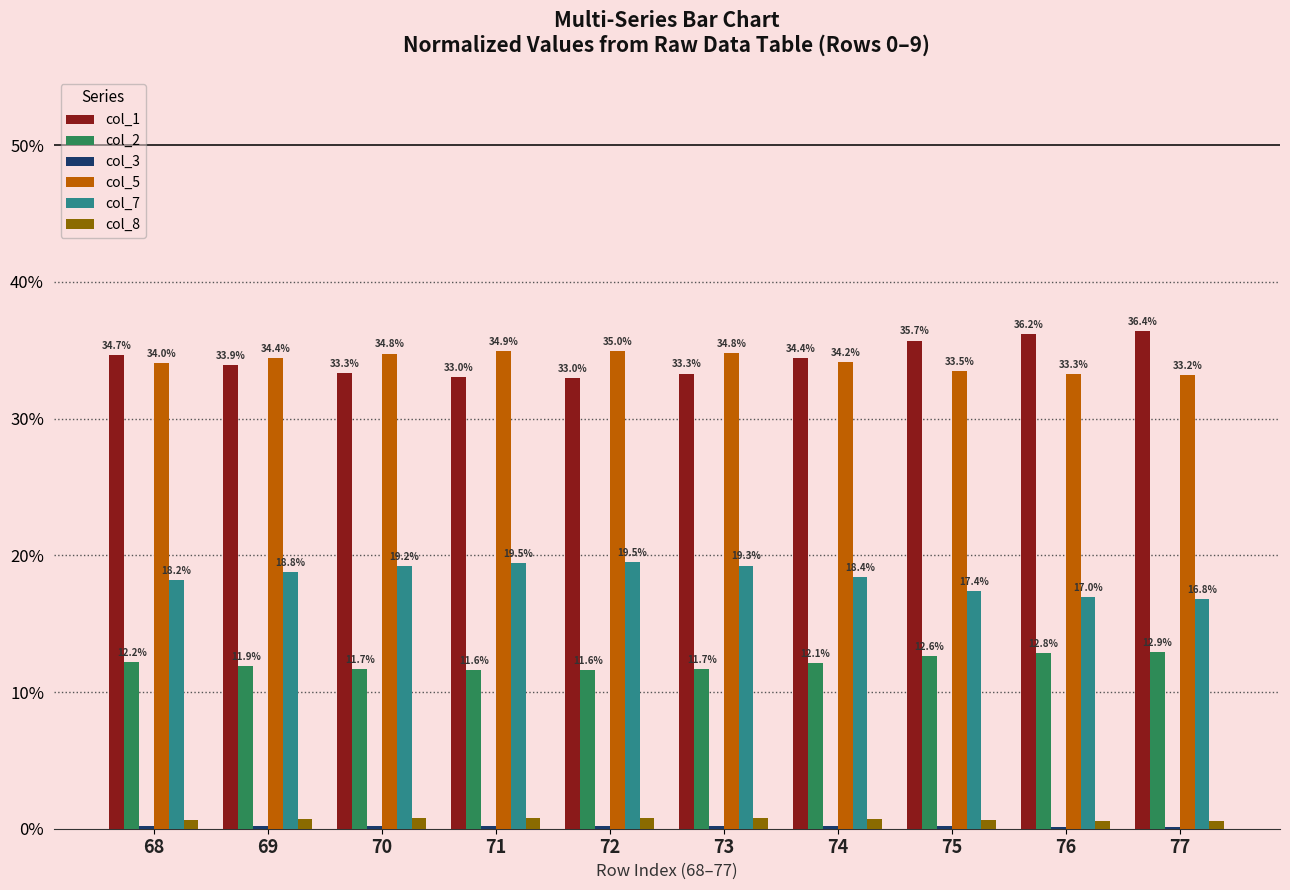

Which series changed the most between 71 and 73?

col_1